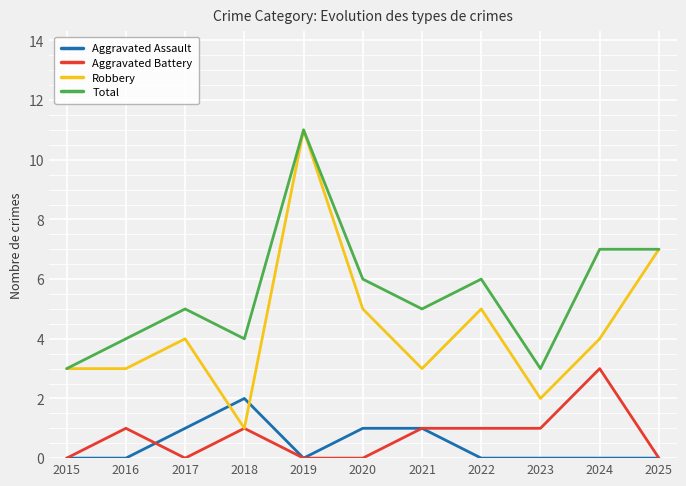

True or false: Aggravated Battery has a value of 1 at 2016.

True